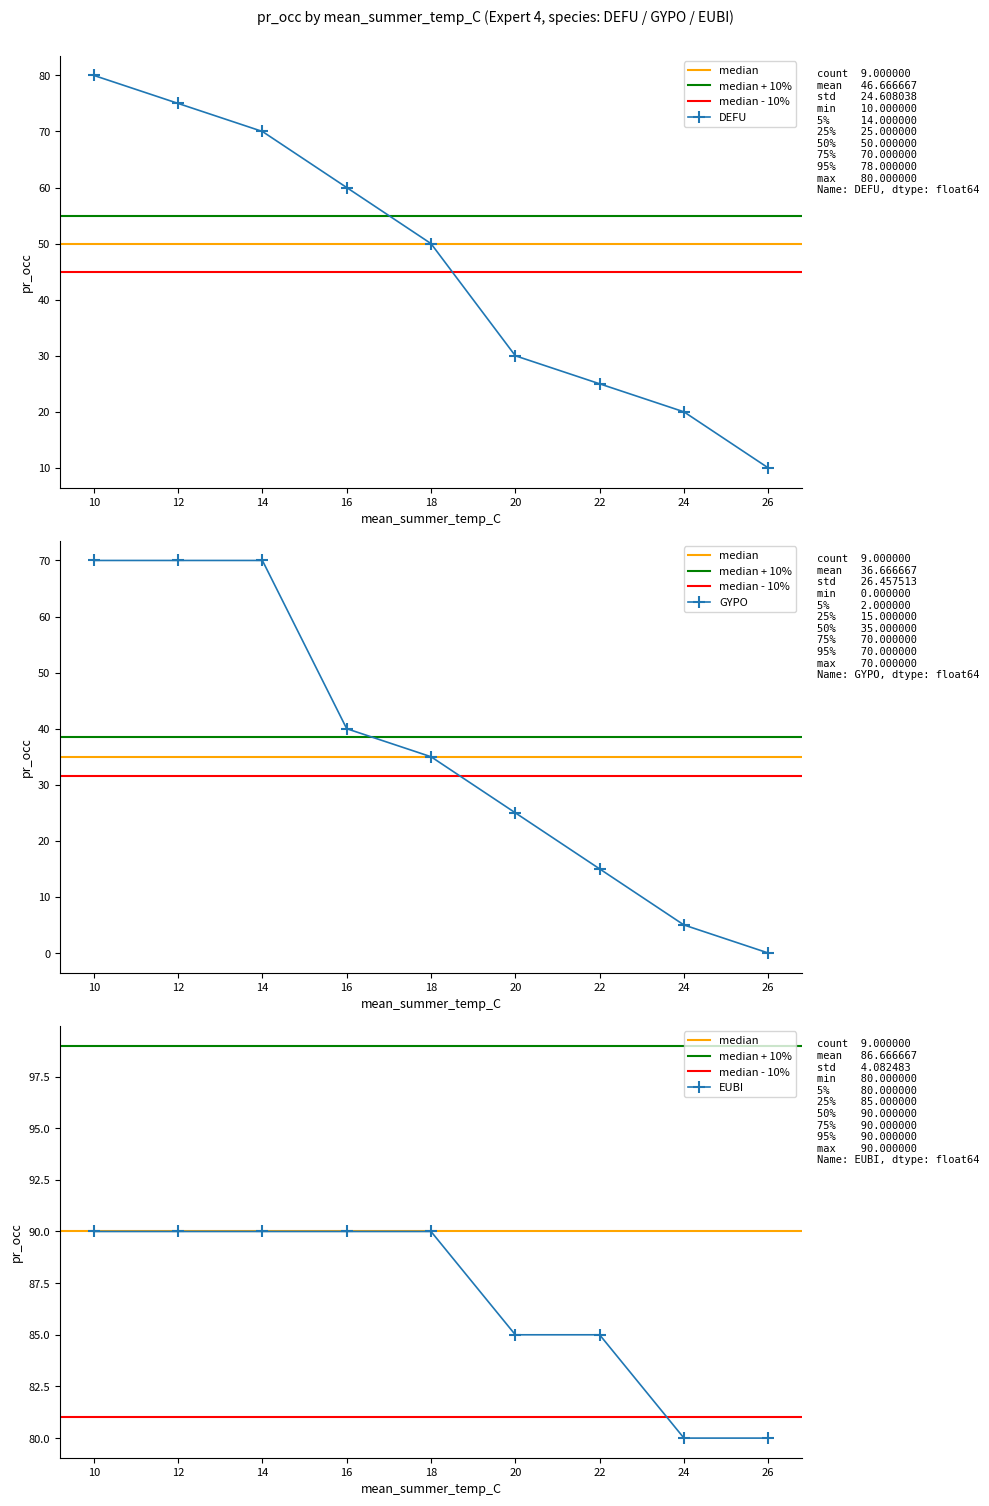

Which series has the widest spread of values?

DEFU